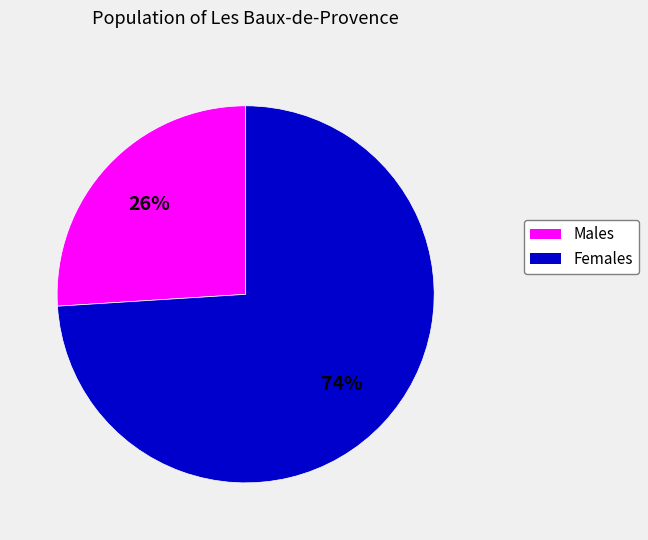

To the nearest percent, what percentage of the pie is Males?

26%